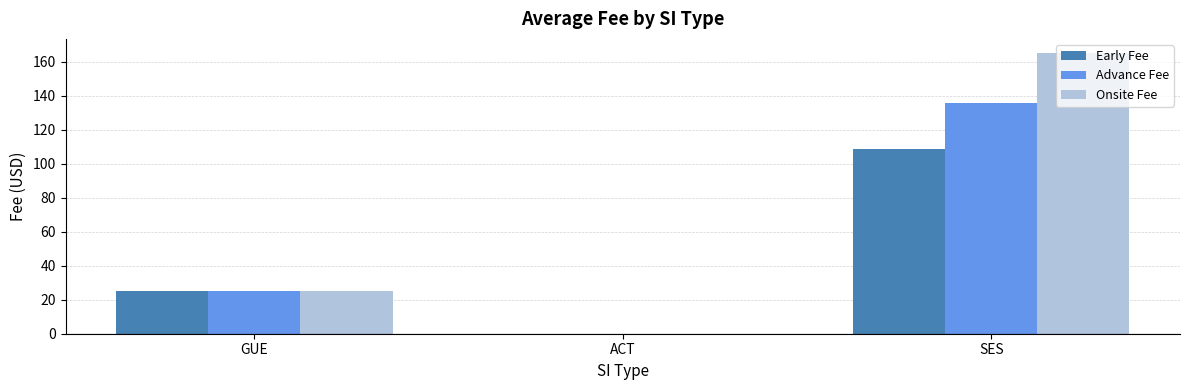

What are all the series names shown in the legend?

Early Fee, Advance Fee, Onsite Fee